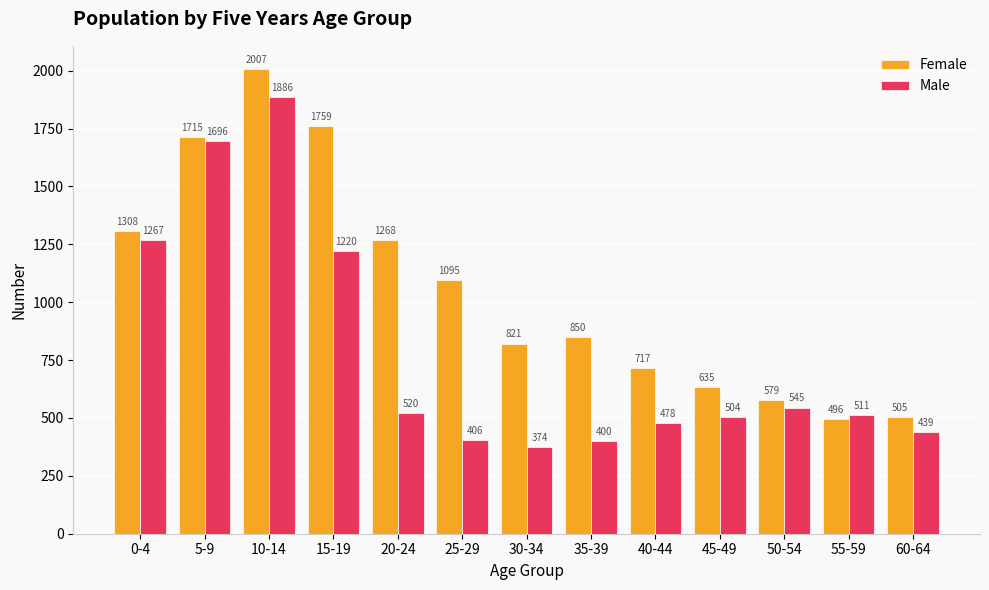

Reading right to left, list all the values displayed in this chart.

Female: 60-64=505	55-59=496	50-54=579	45-49=635	40-44=717	35-39=850	30-34=821	25-29=1095	20-24=1268	15-19=1759	10-14=2007	5-9=1715	0-4=1308
Male: 60-64=439	55-59=511	50-54=545	45-49=504	40-44=478	35-39=400	30-34=374	25-29=406	20-24=520	15-19=1220	10-14=1886	5-9=1696	0-4=1267